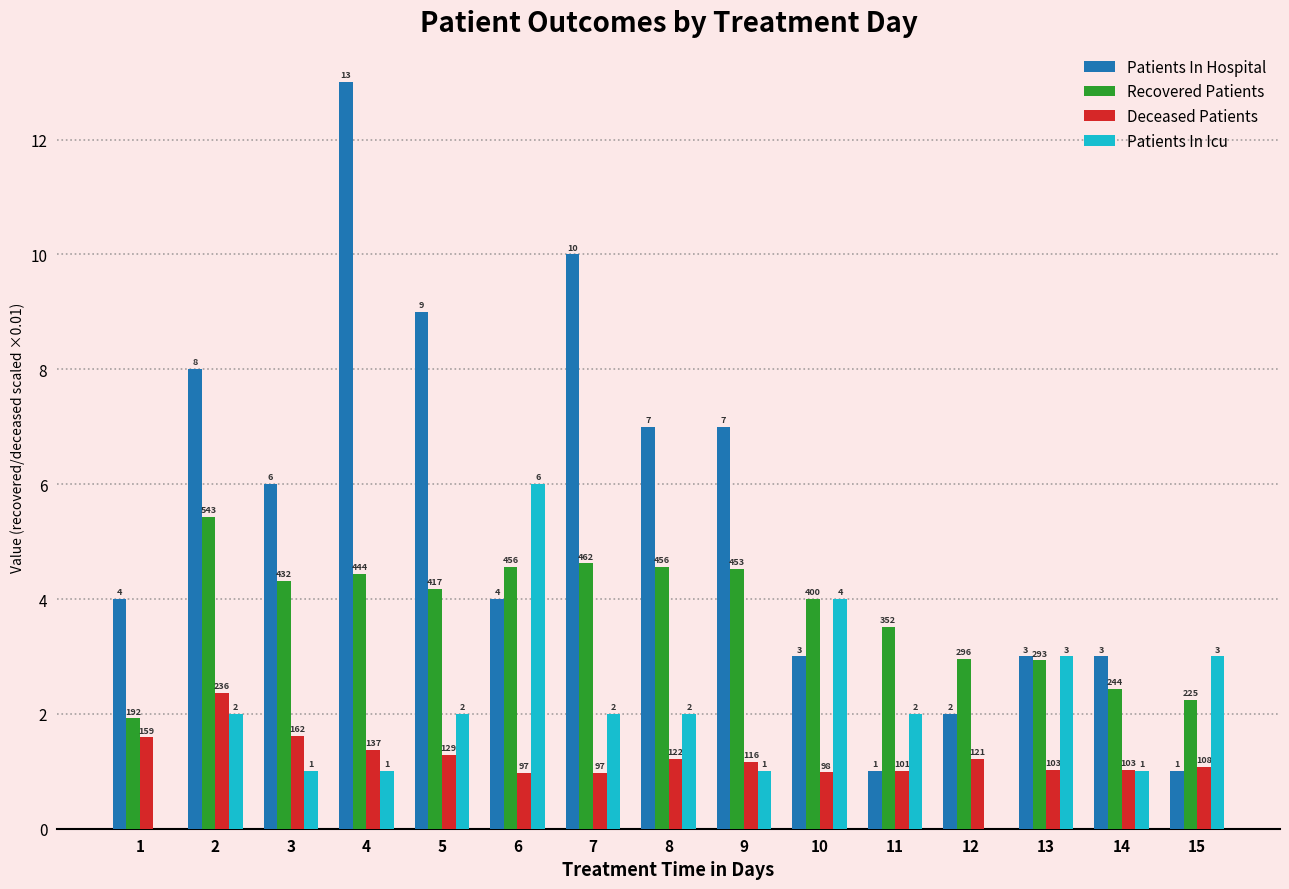

What is the value of the Deceased Patients bar at the 6th from the left?

1.0